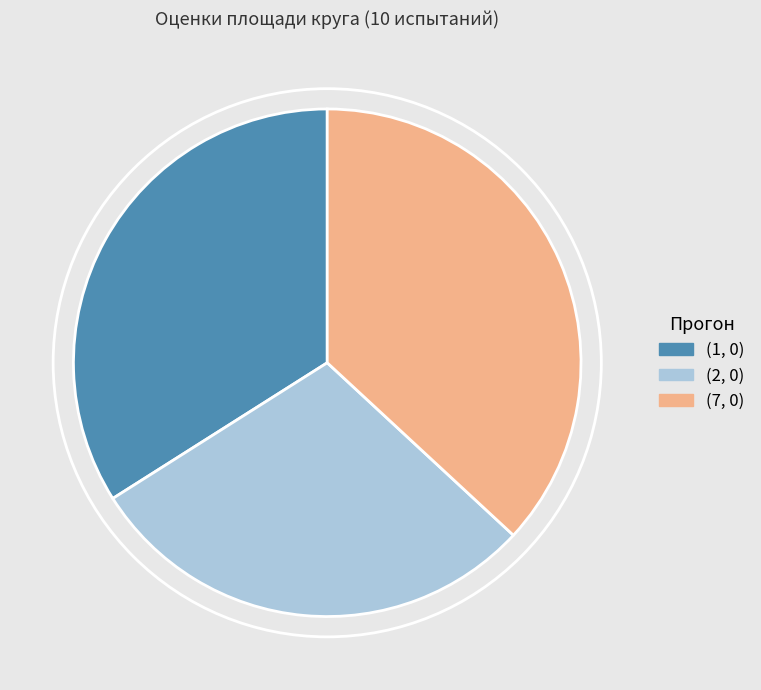

Rank the categories by value from highest to lowest.

(7, 0), (1, 0), (2, 0)